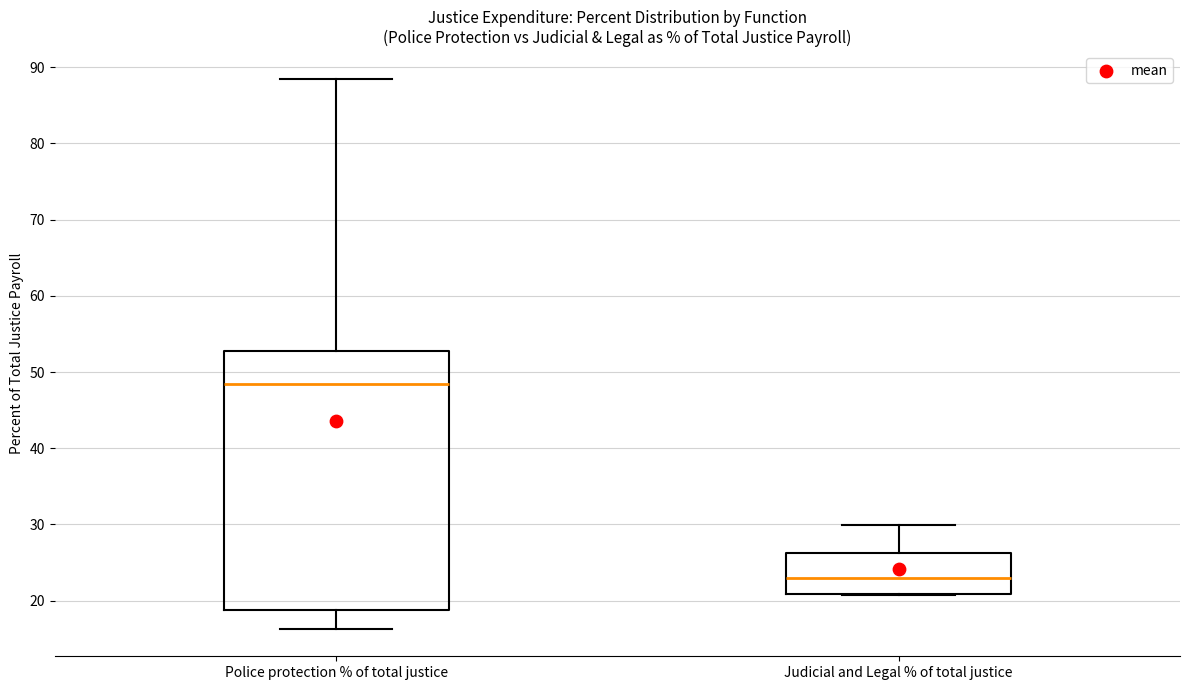

Which box has the lowest median line?

Judicial and Legal % of total justice